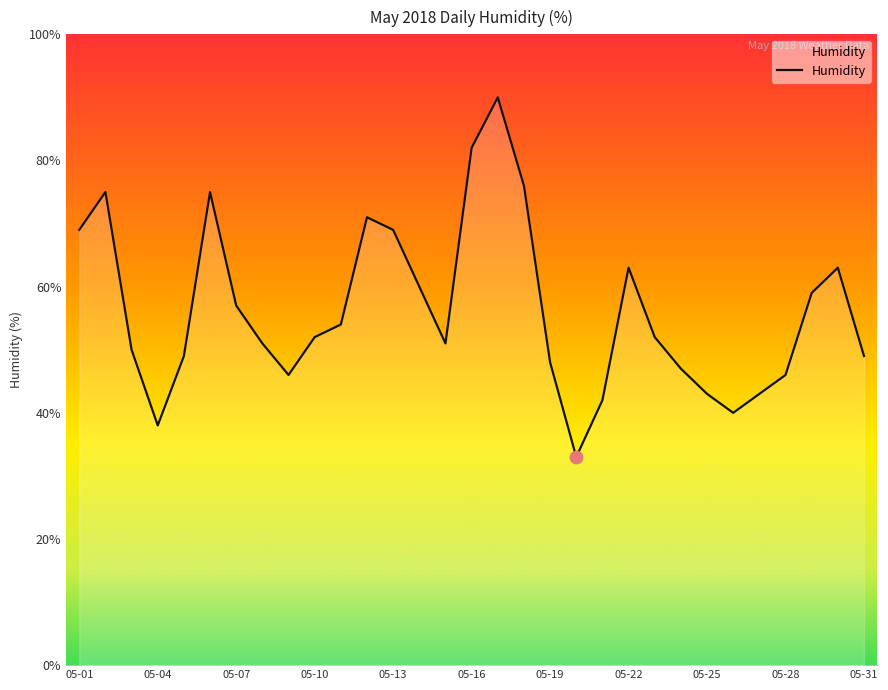

What is the difference between the maximum and minimum values?

57